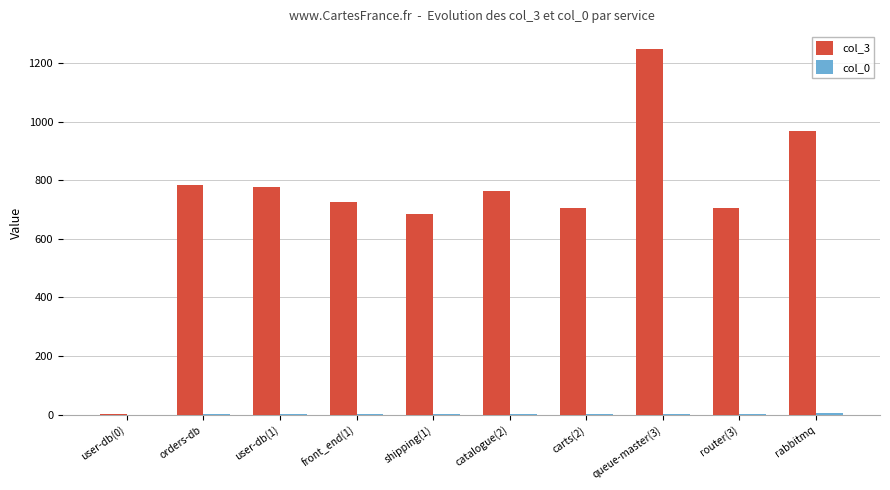

At which category is the sum across all series the highest?

queue-master(3)